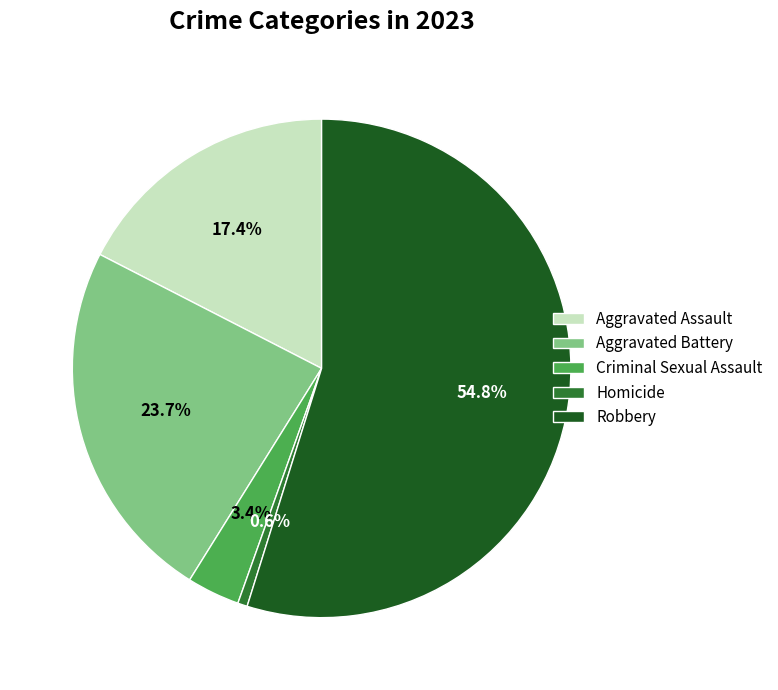

Which category accounts for the majority?

Robbery